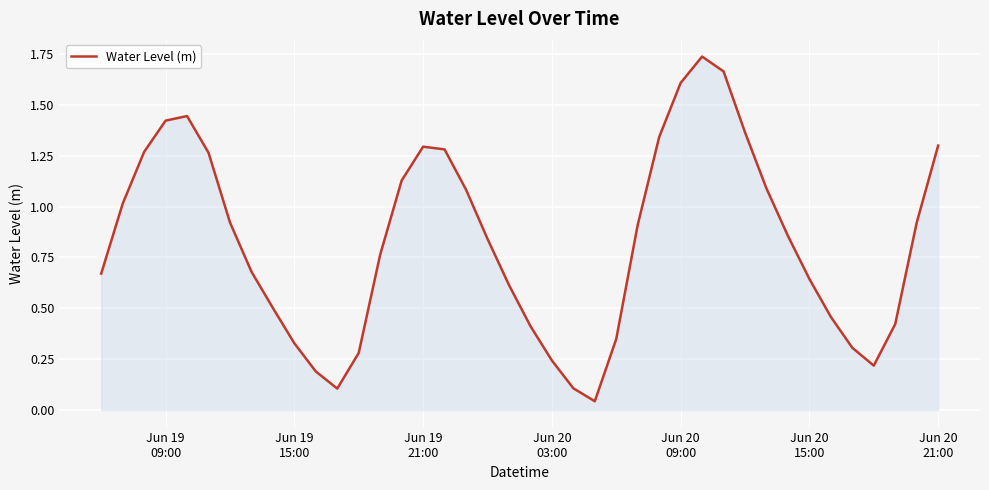

How many lines are shown in the chart?

1